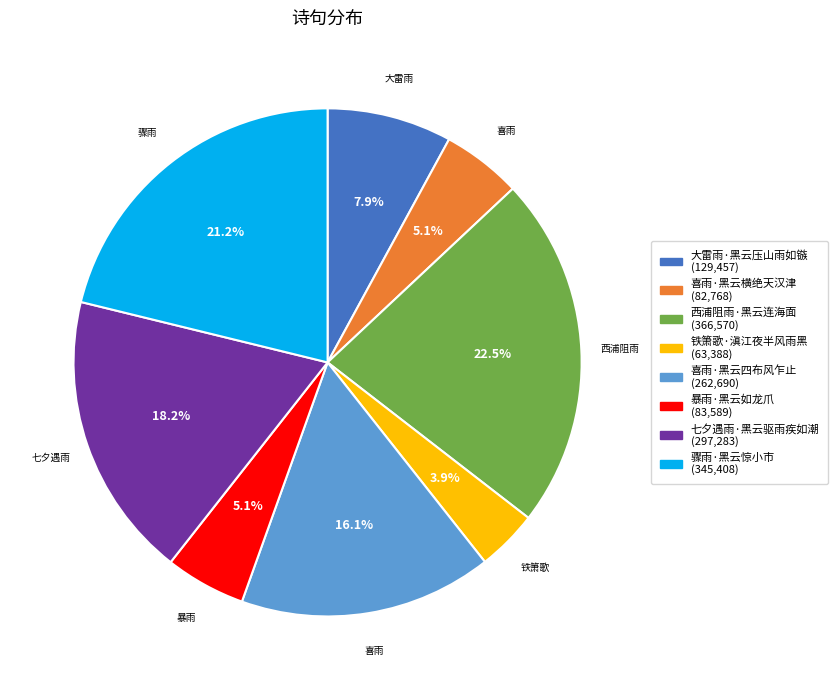

Which category has the smallest portion of the pie?

铁箫歌·滇江夜半风雨黑